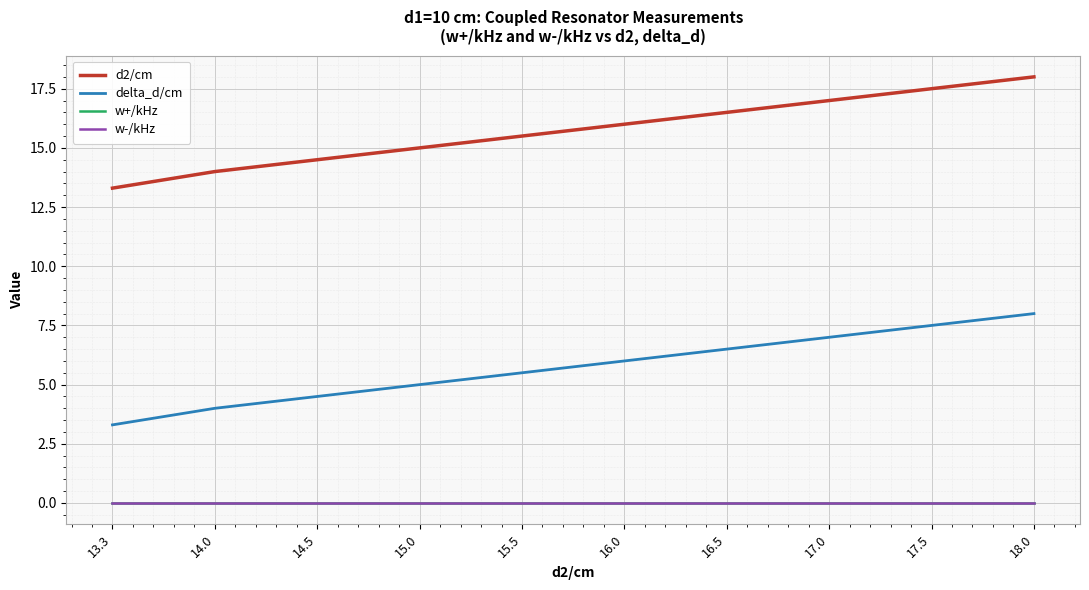

Is this an area chart (filled region under the line)?

No